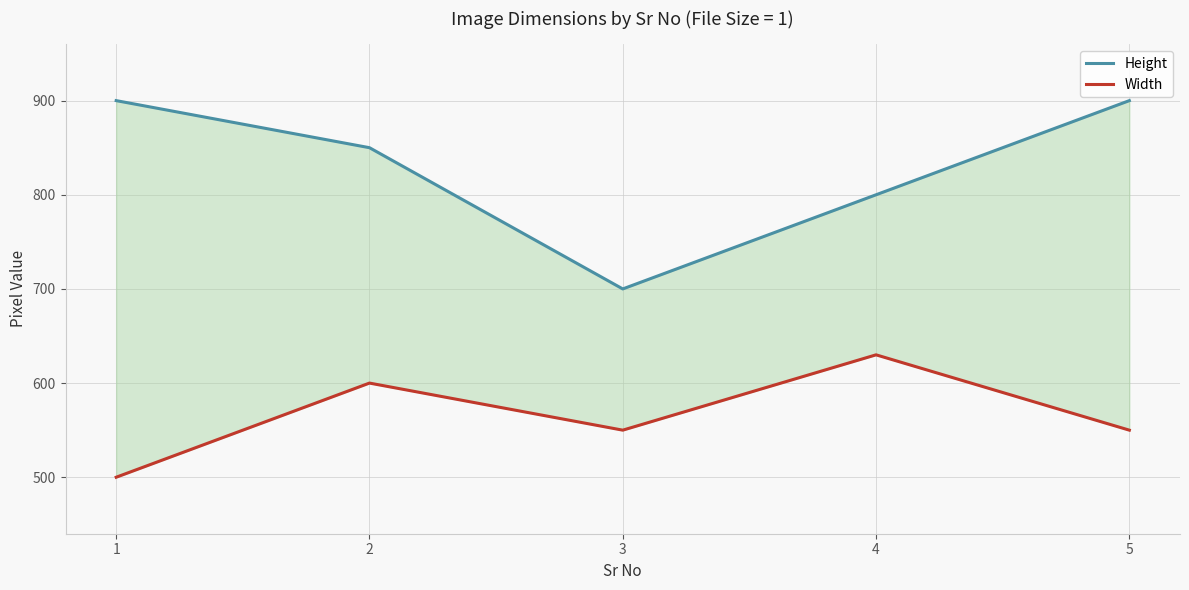

Does the chart display data point markers on the line(s)?

No